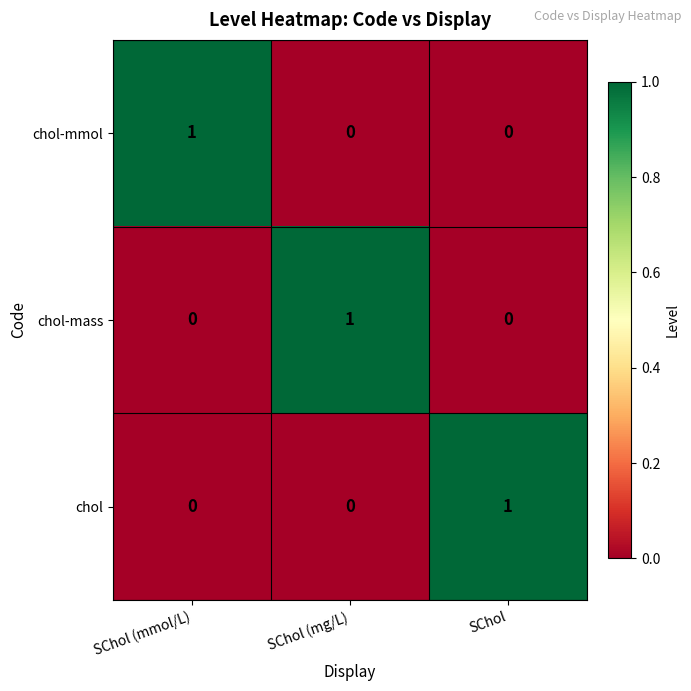

The value of chol at SChol (mmol/L) is 0. True or false?

True